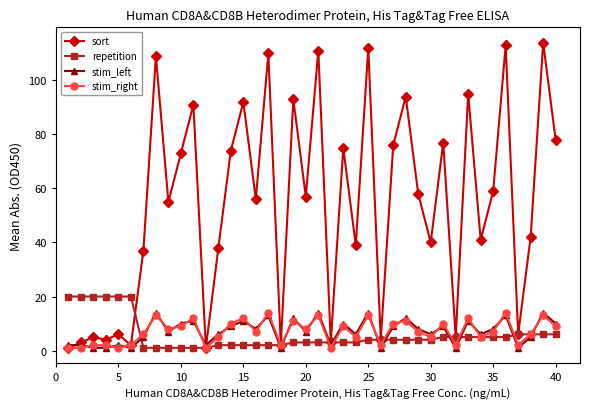

What is the maximum value for stim_left?

14